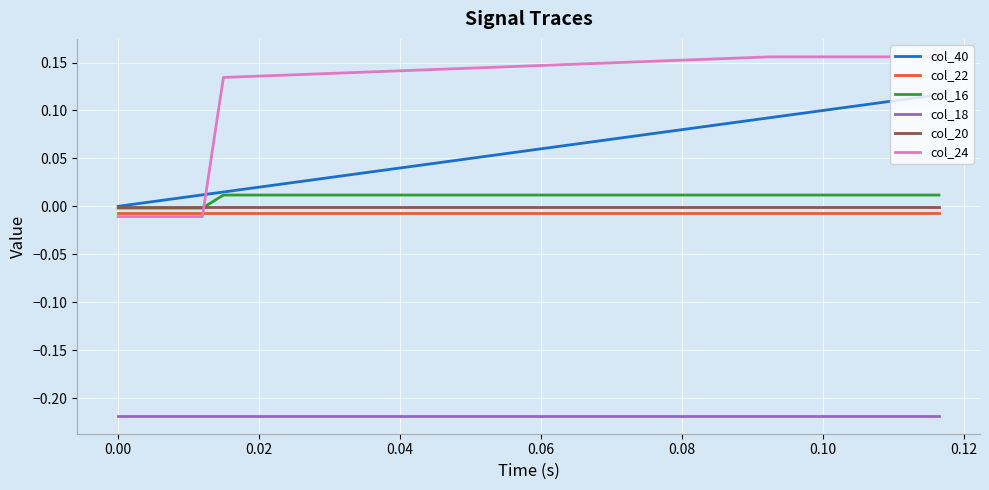

Which series has the widest spread of values?

col_24